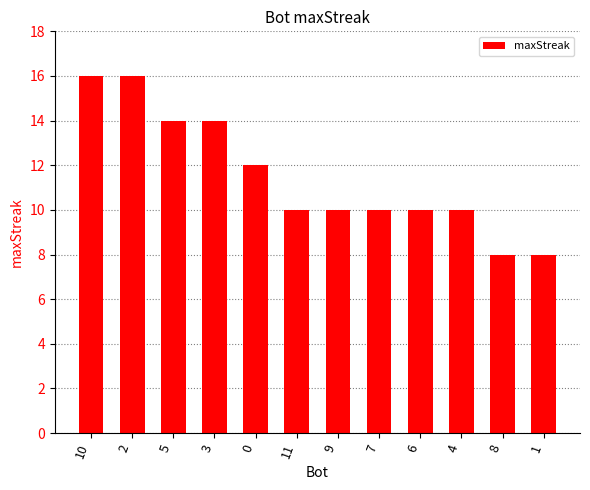

Where does the data first go above 10?

10